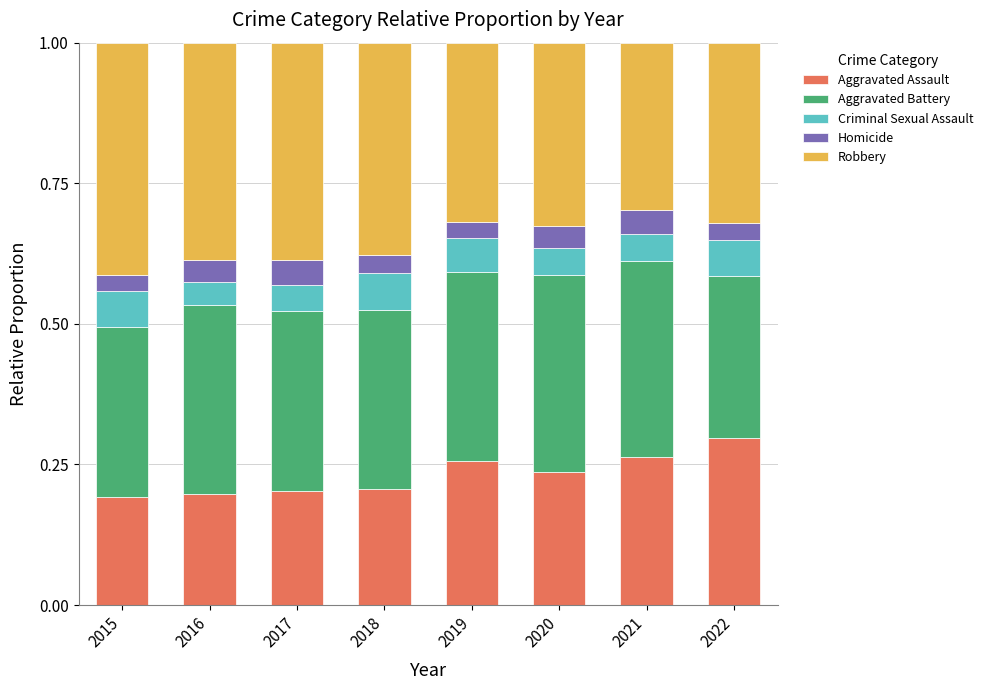

What is the total value across all series at 2021?

1.0